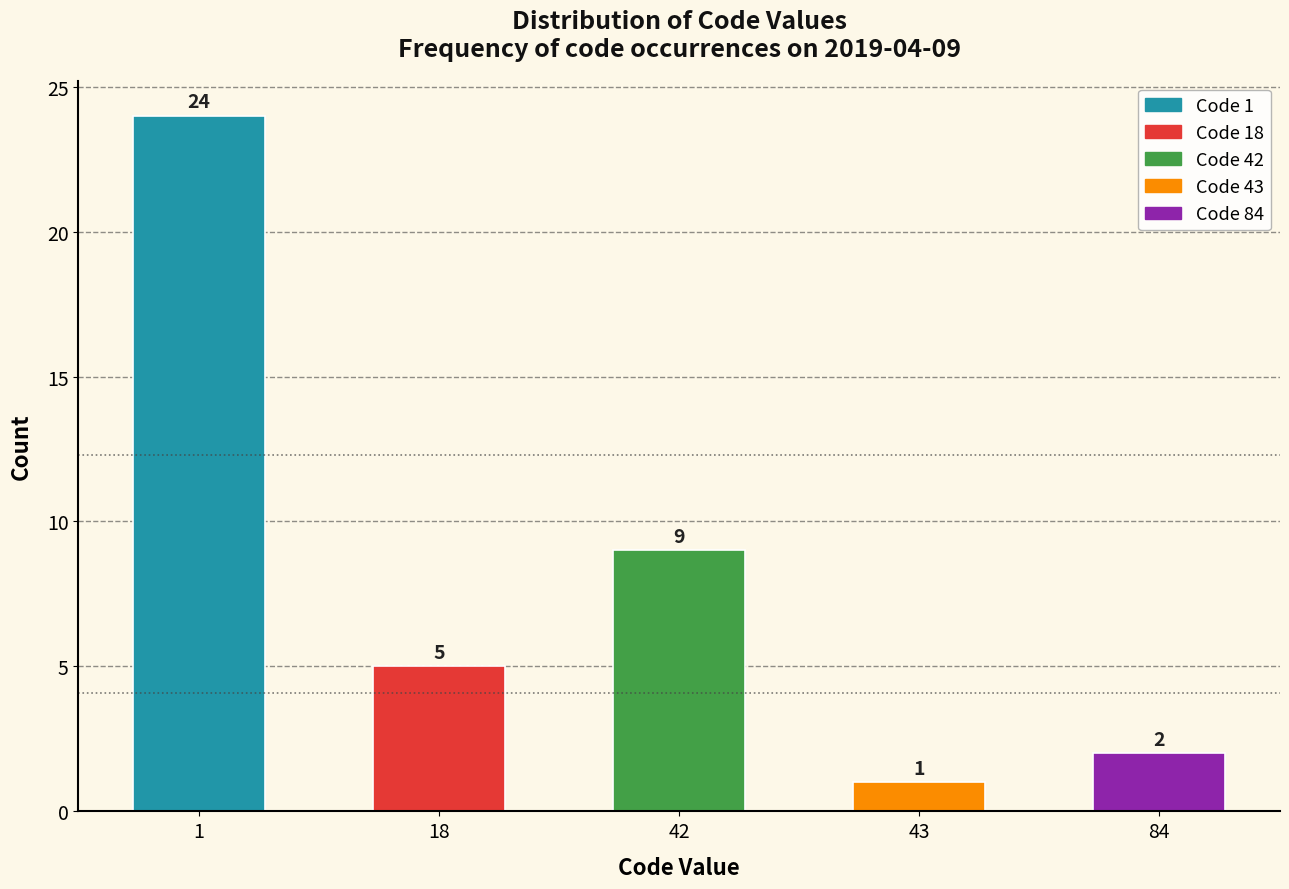

Reading left to right, extract all data points from this chart.

24	5	9	1	2